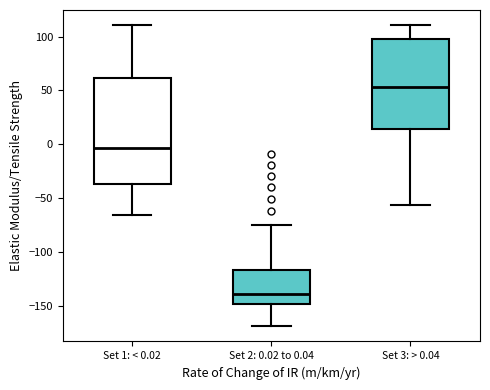

Comparing the boxes themselves (not the whiskers), which one is the tallest?

Set 1: < 0.02